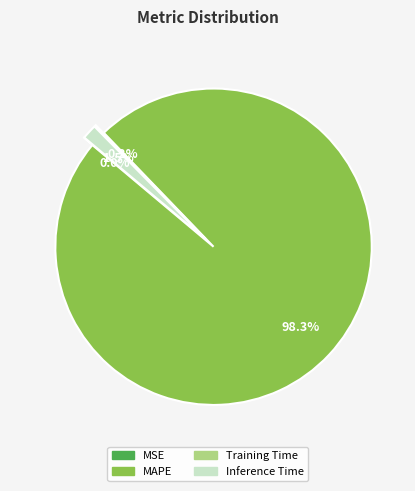

What percentage is NOT represented by Inference Time?

98.5%